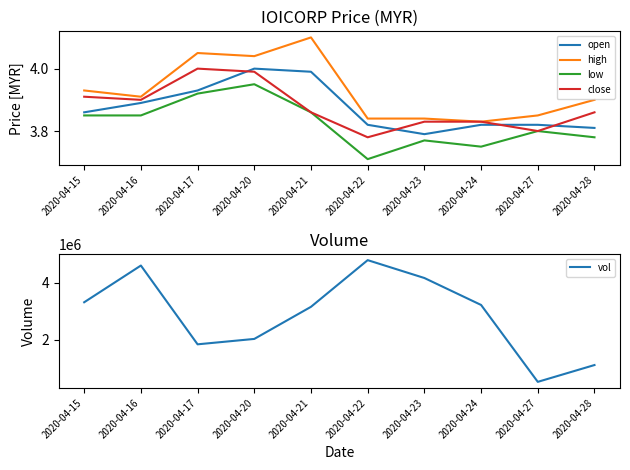

Is the value of close at 2020-04-28 greater than the value of high at 2020-04-27?

Yes